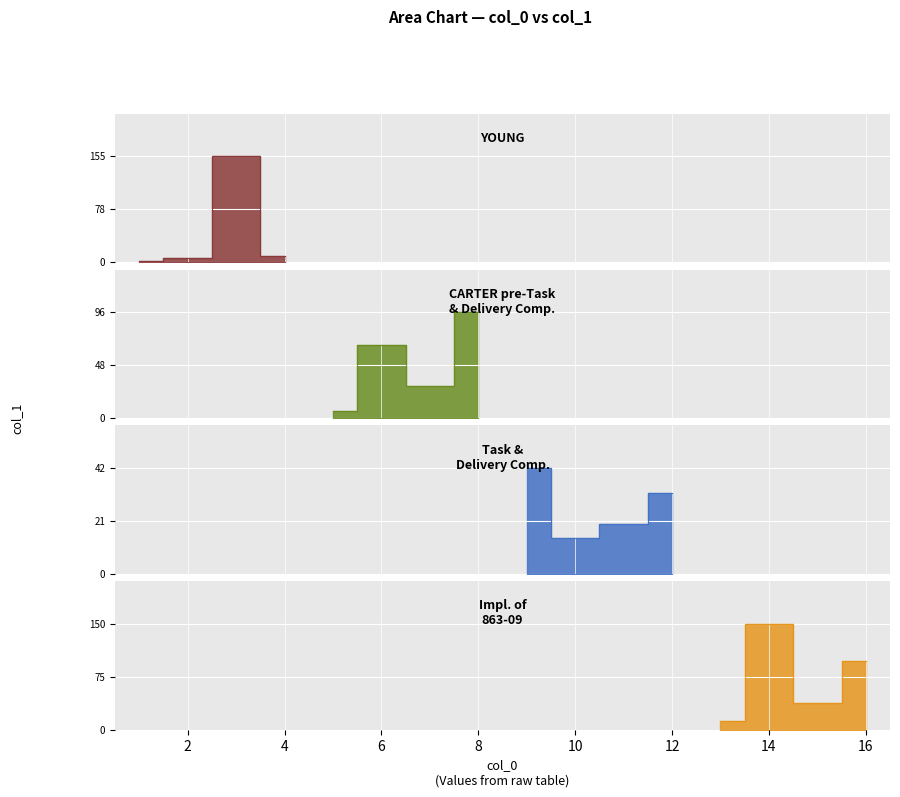

How many categories are shown in the chart?

16